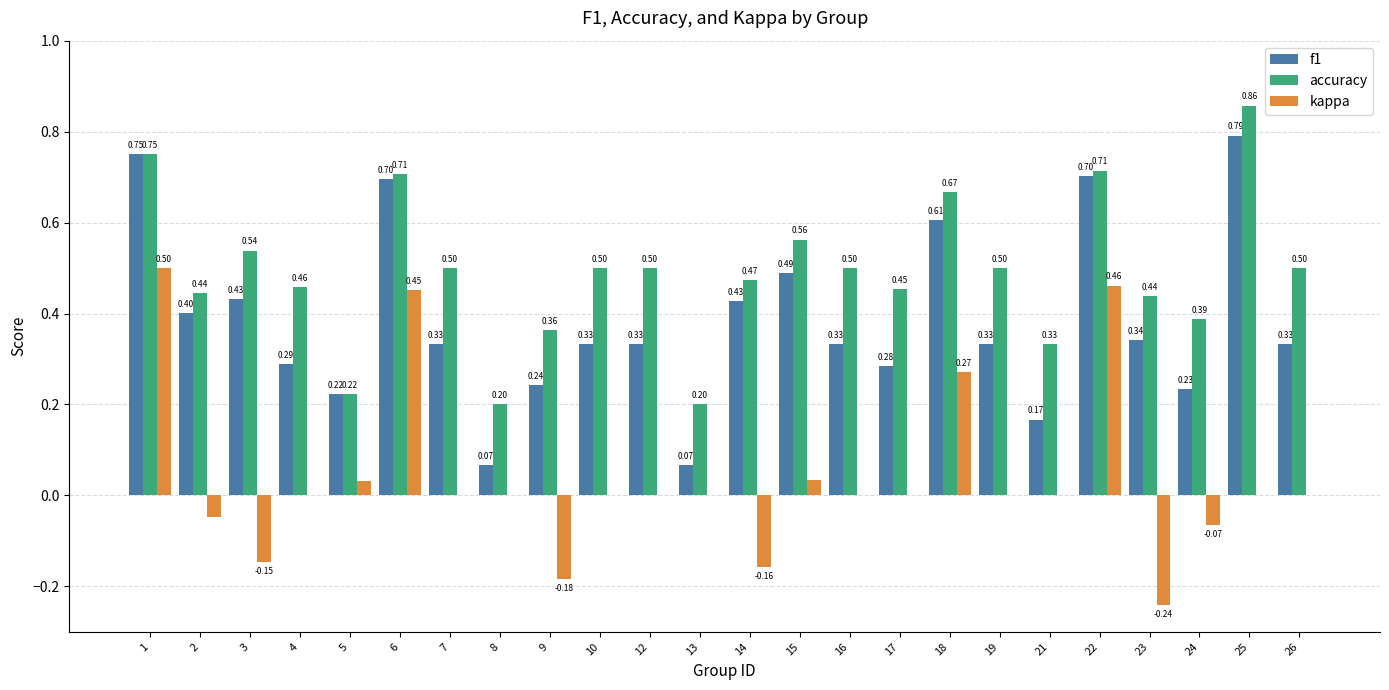

How many categories are shown in the chart?

24